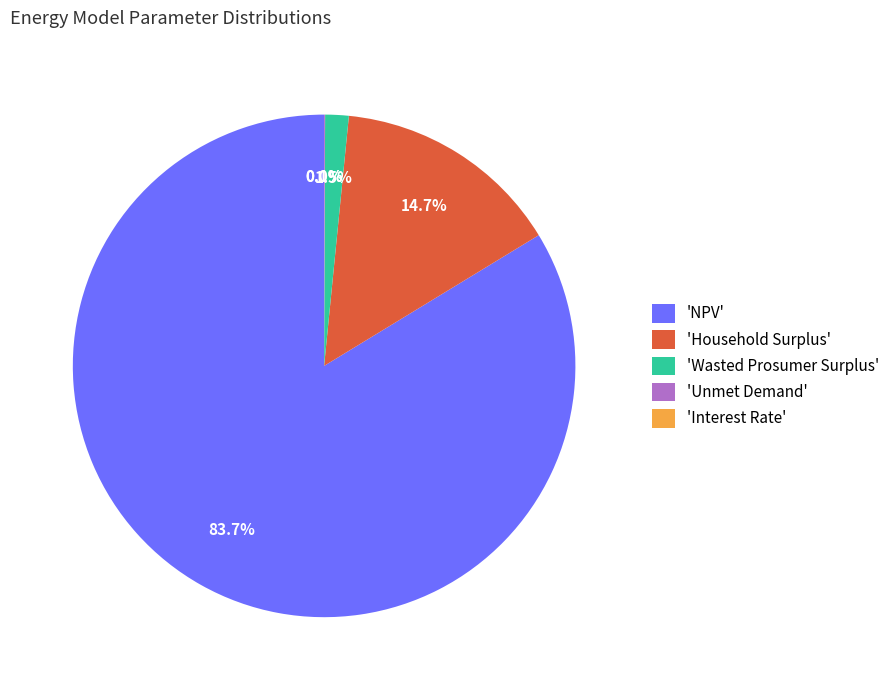

What percentage is the NPV slice, to the nearest percent?

84%